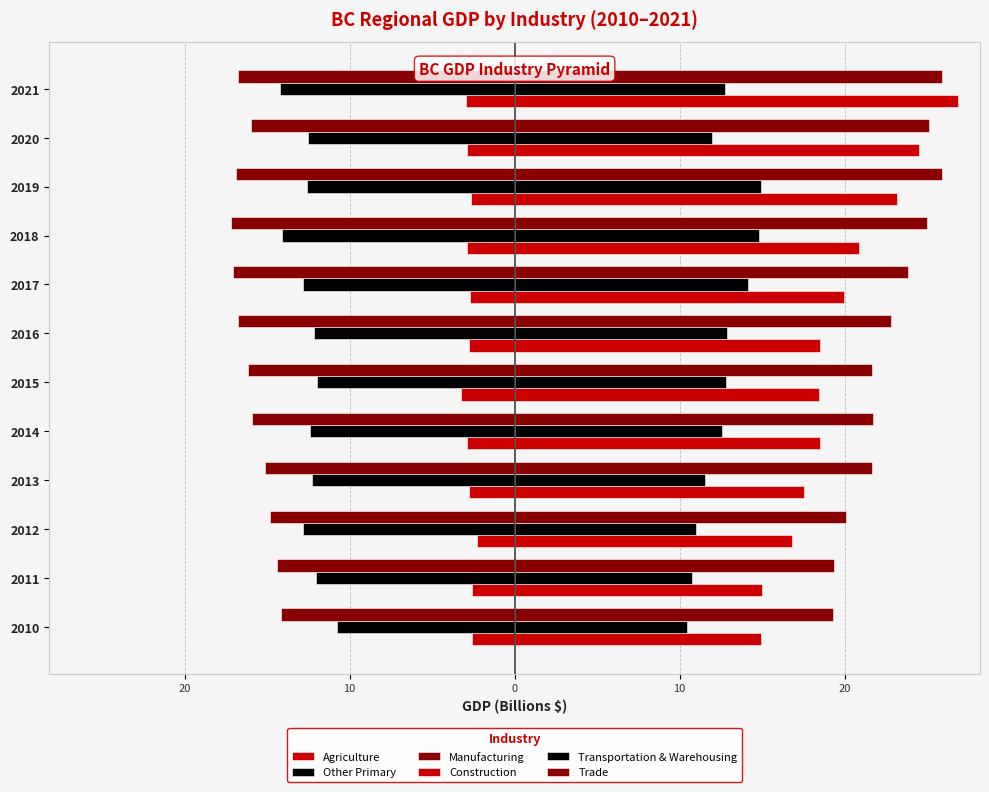

How many bars are there in total?

72